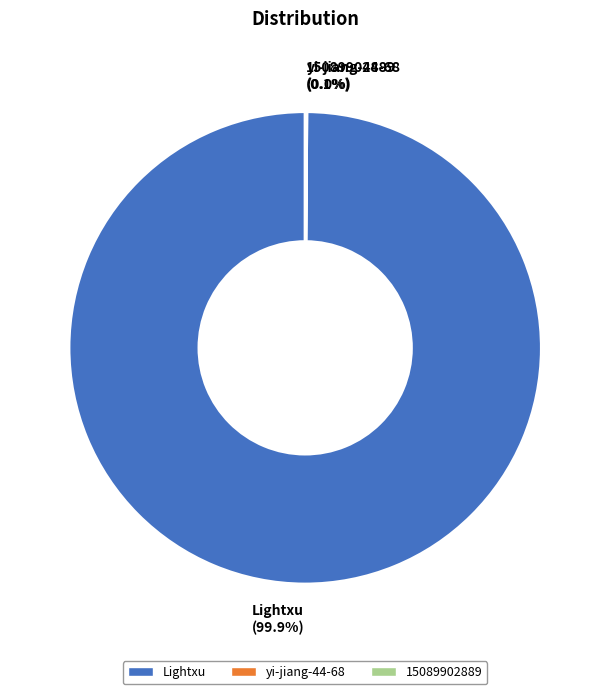

Is Lightxu the majority of the pie?

Yes